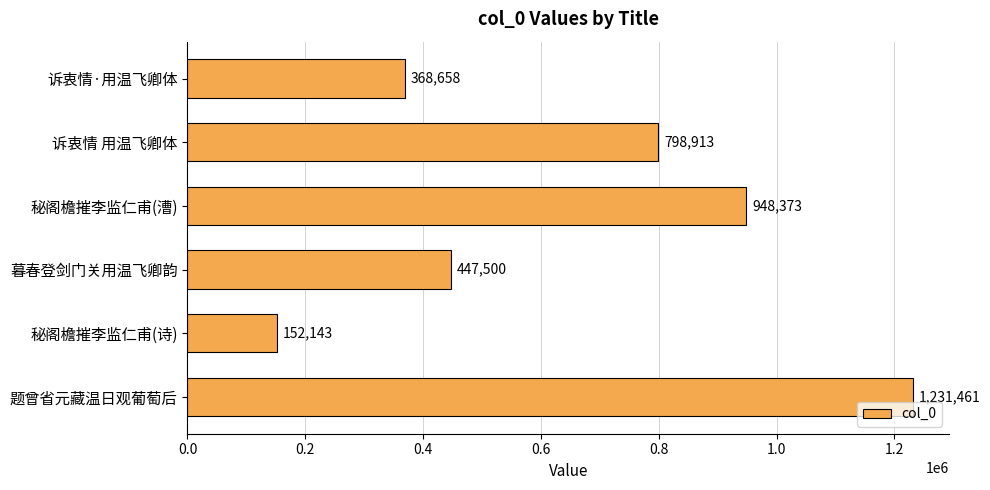

Is it true that the value at 暮春登剑门关用温飞卿韵 is 725511?

False